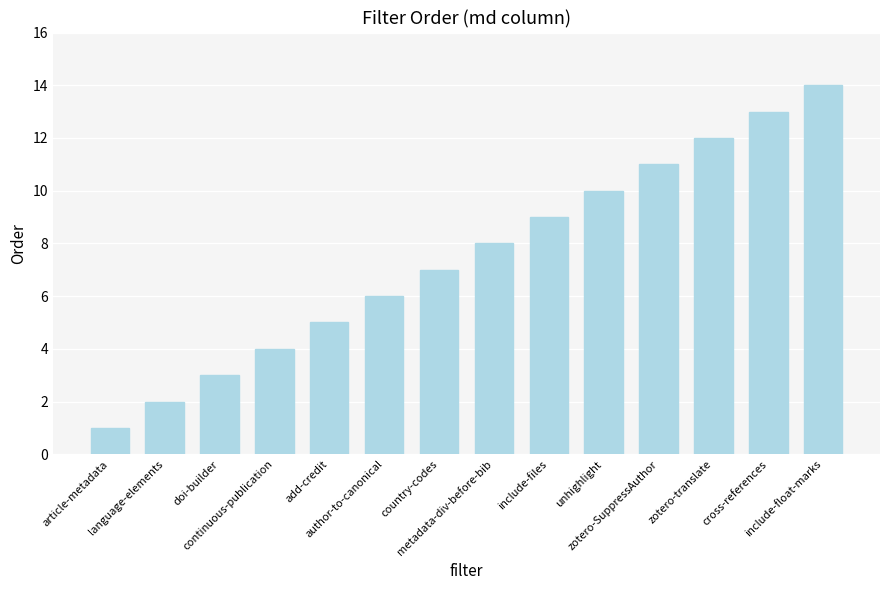

The chart shows a value of 14 at include-float-marks. True or false?

True